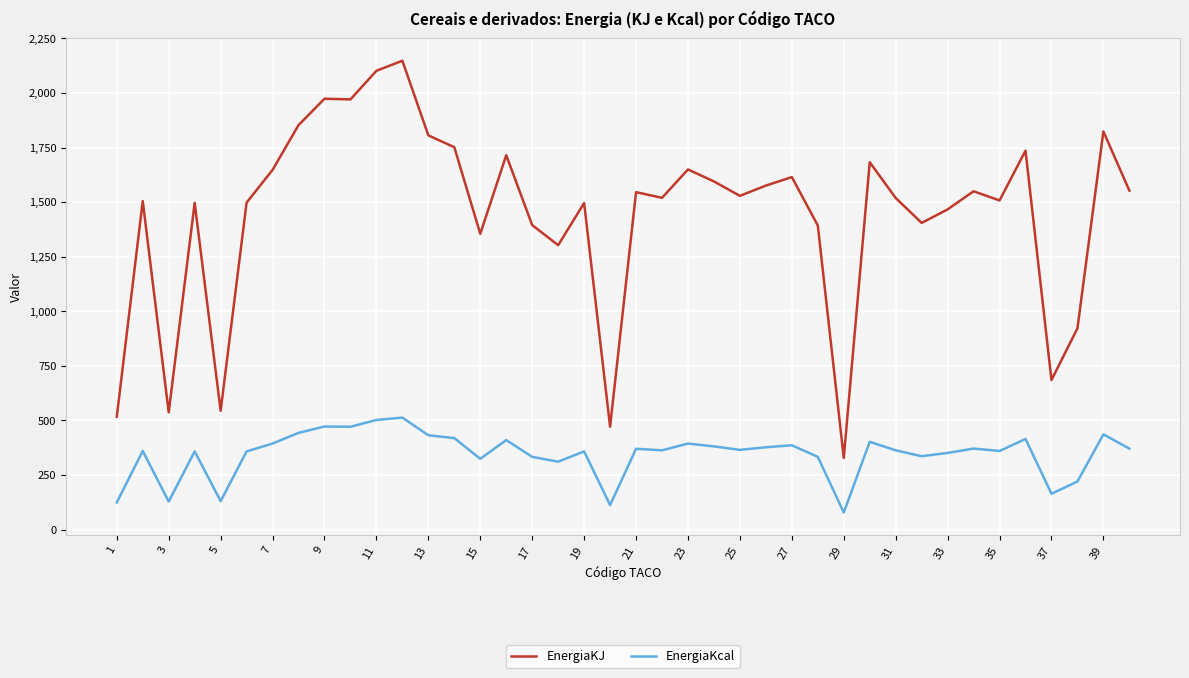

How many lines are shown in the chart?

2